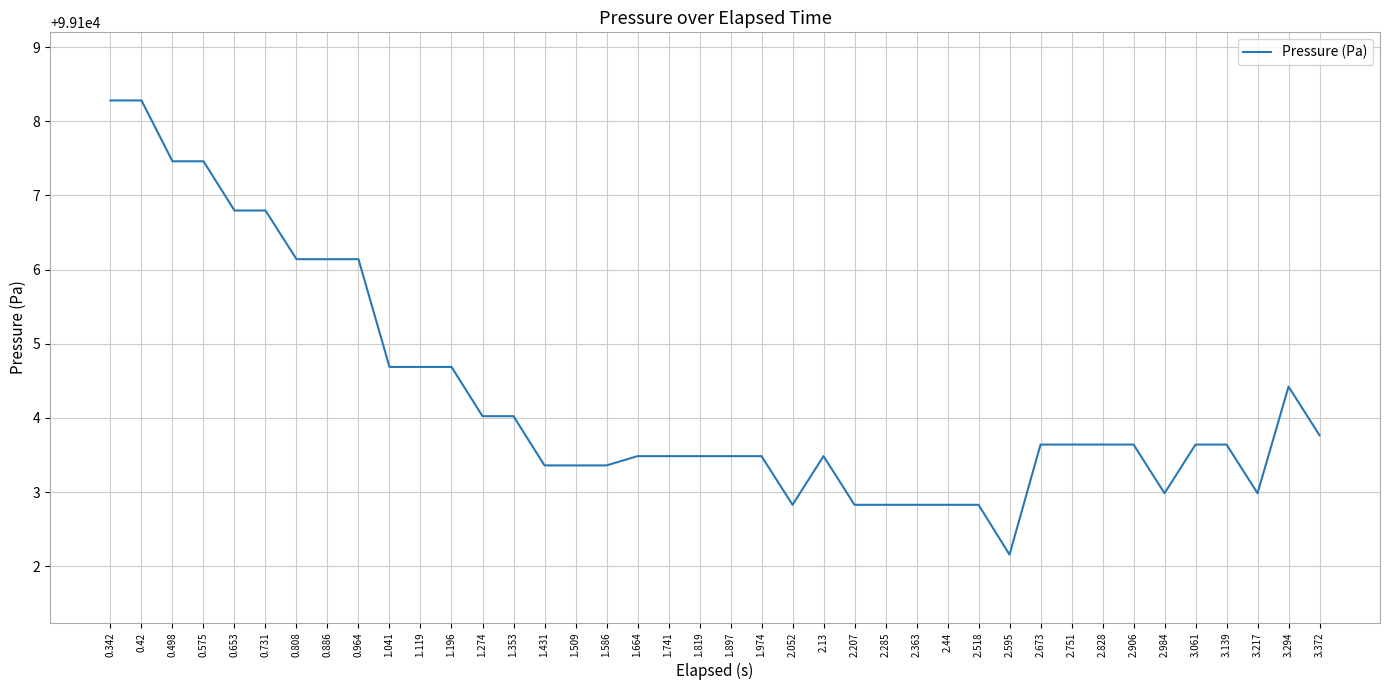

The value at 0.731 is 61213.9. True or false?

False